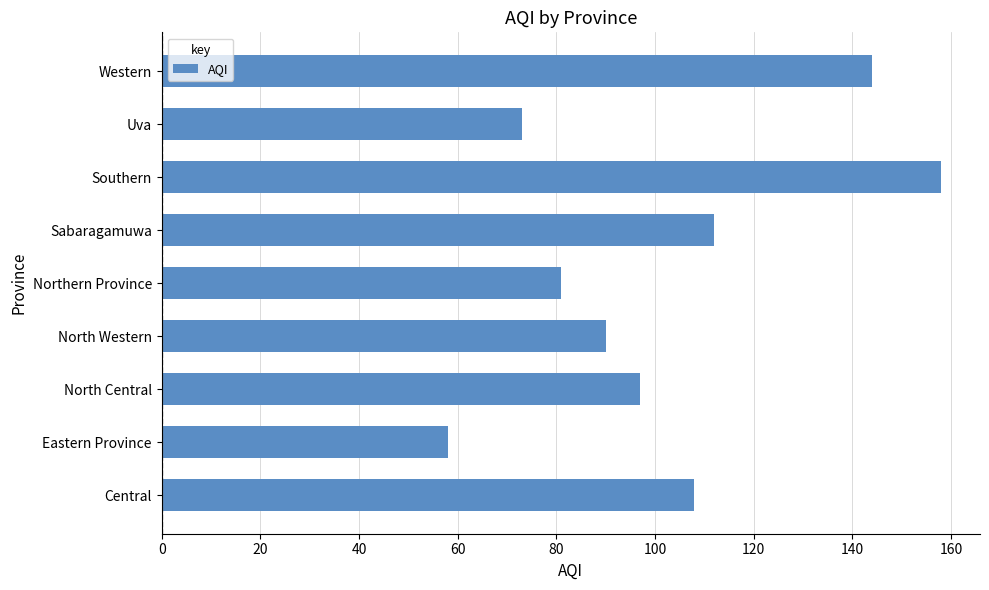

What is the maximum value shown in the chart?

158